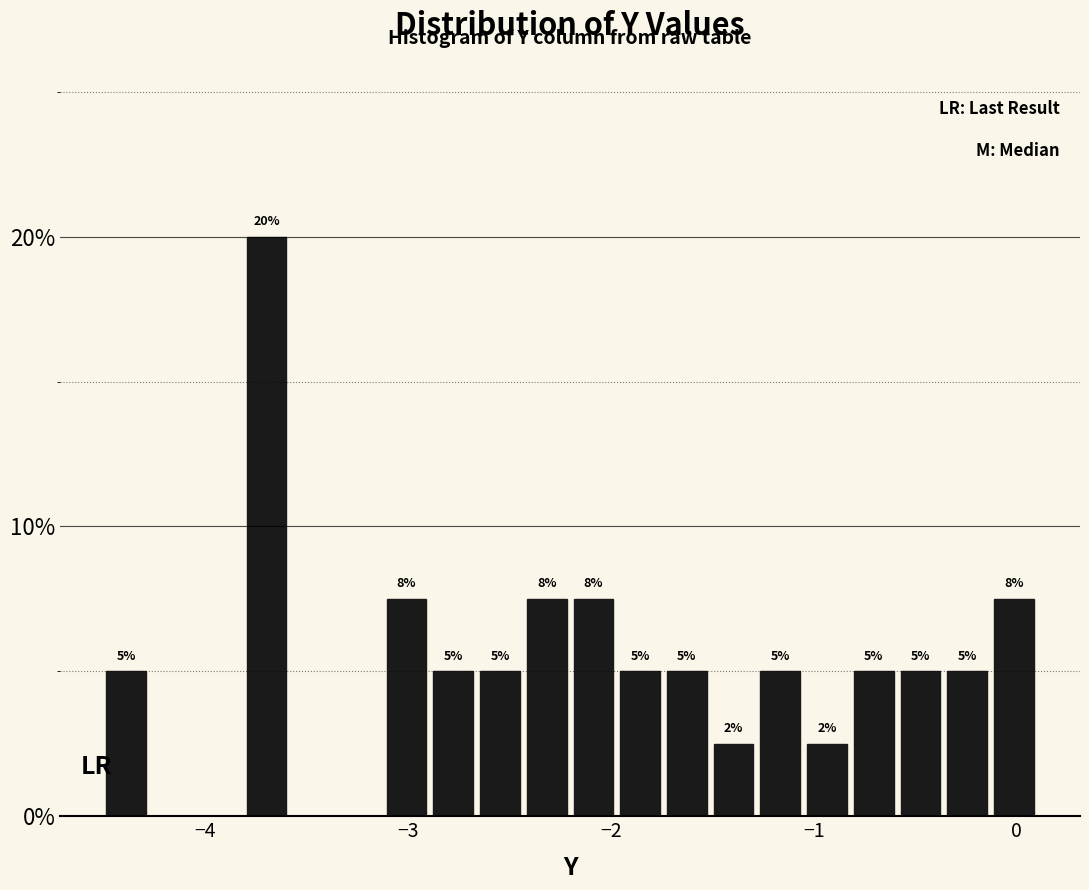

Read against the x-axis, roughly where is the centre of the tallest bar?

-3.7